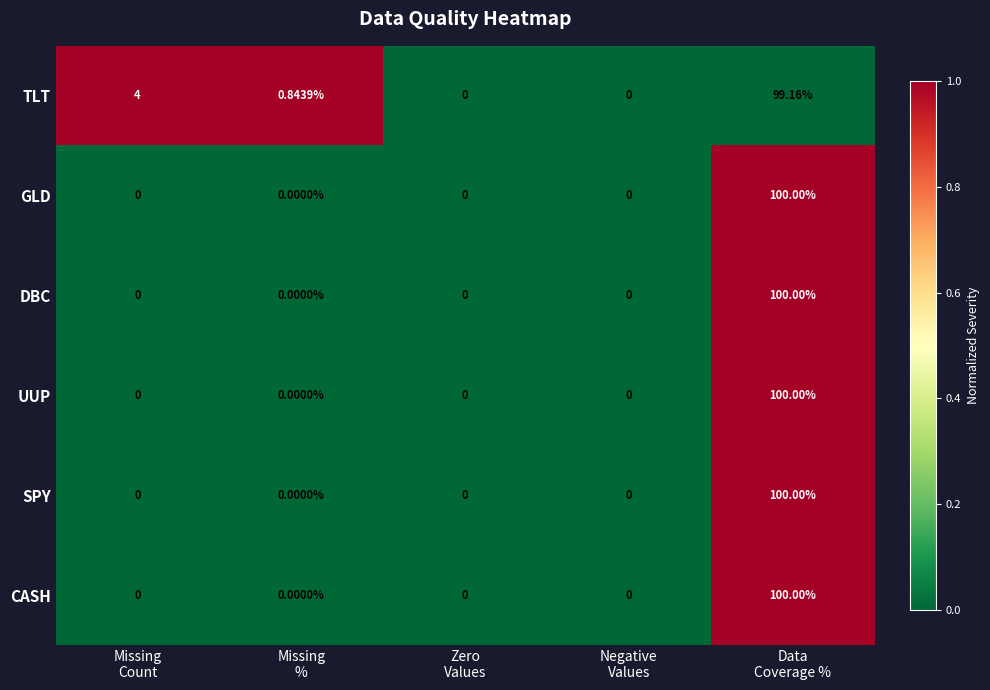

Which series has the largest total across all categories?

TLT